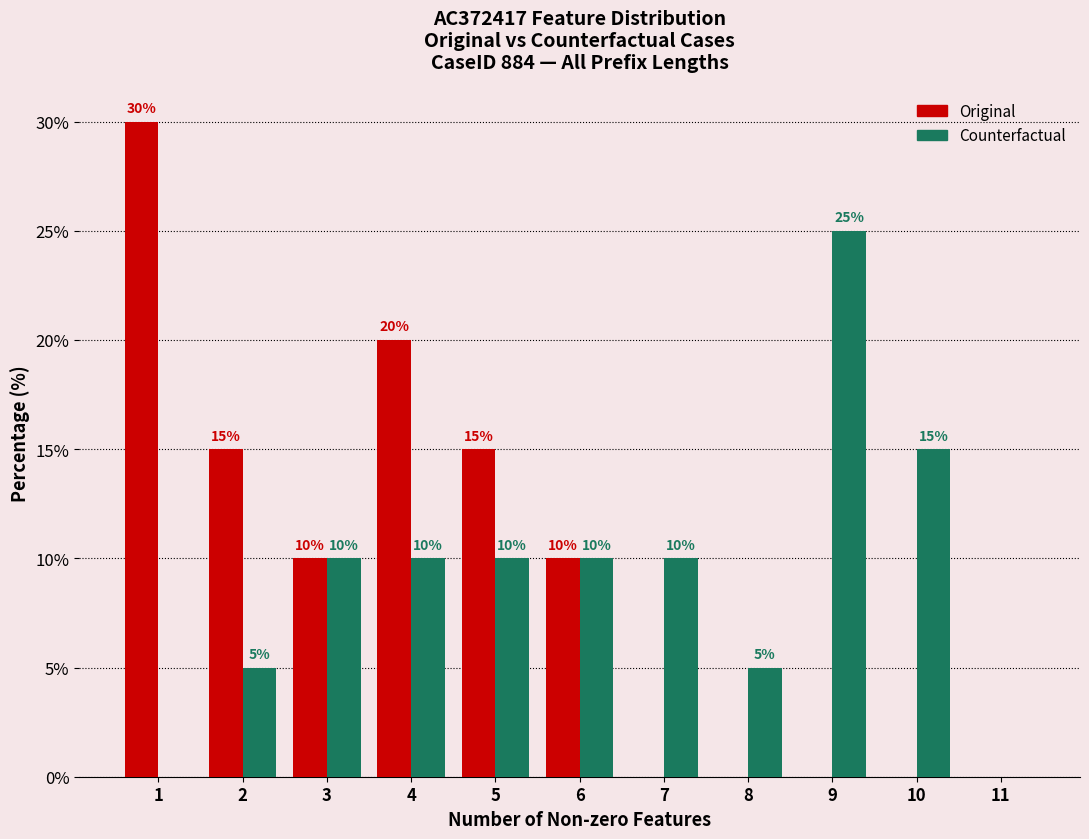

Reading right to left, what are all the values shown in this chart?

Original: 11=0	10=0	9=0	8=0	7=0	6=10	5=15	4=20	3=10	2=15	1=30
Counterfactual: 11=0	10=15	9=25	8=5	7=10	6=10	5=10	4=10	3=10	2=5	1=0